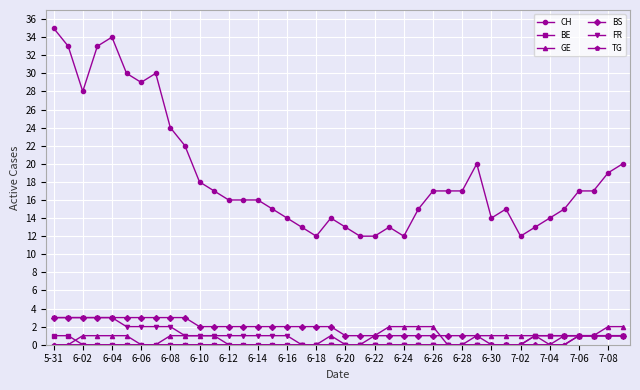

Does the chart have visible grid lines?

Yes